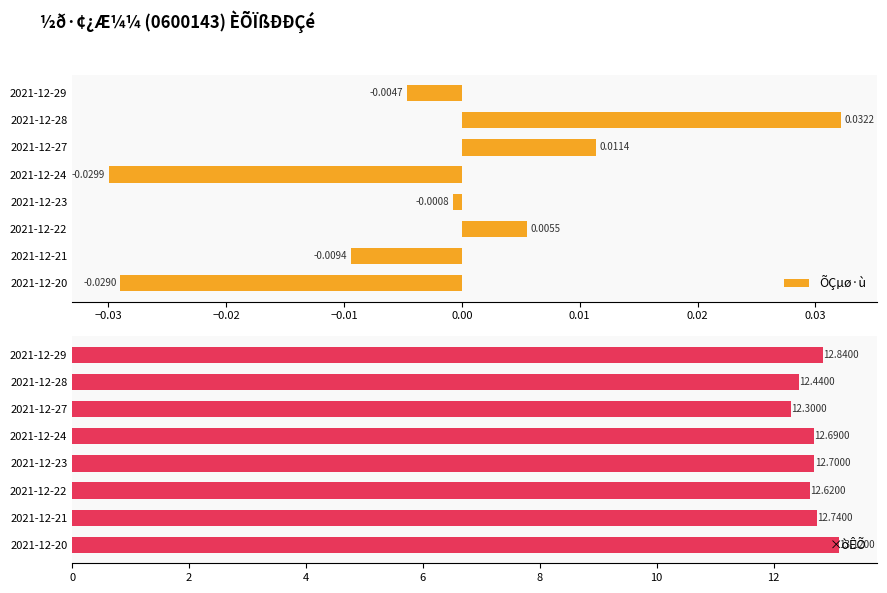

List the labels in order of ÕÇµø·ù value, largest first.

2021-12-28, 2021-12-27, 2021-12-22, 2021-12-23, 2021-12-29, 2021-12-21, 2021-12-20, 2021-12-24